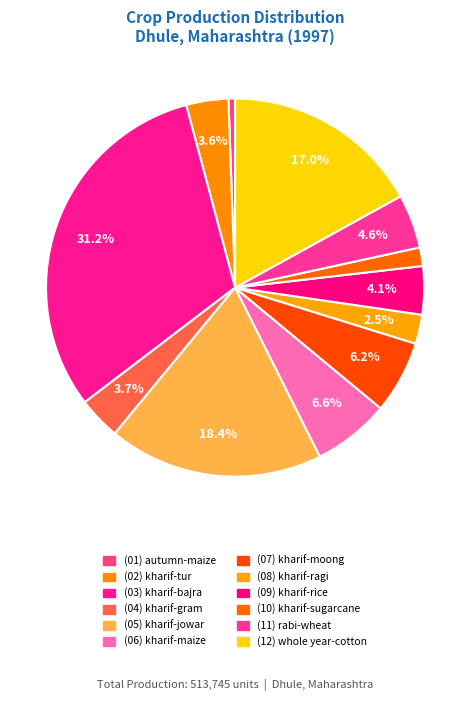

Which slice is the smallest?

1997-autumn-maize